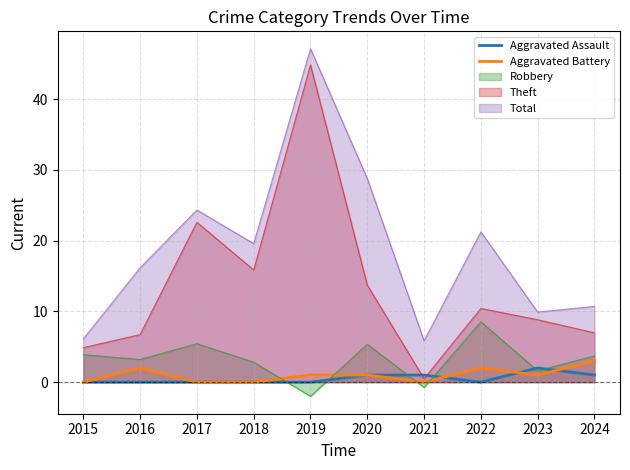

The Aggravated Battery series shows 2 at 2018. True or false?

False